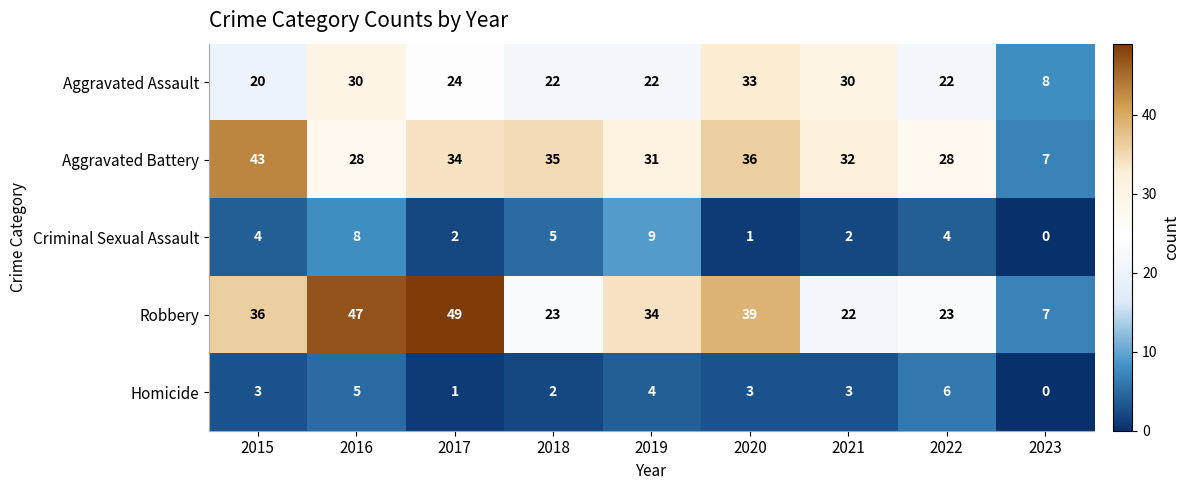

How many series are shown in this chart?

5